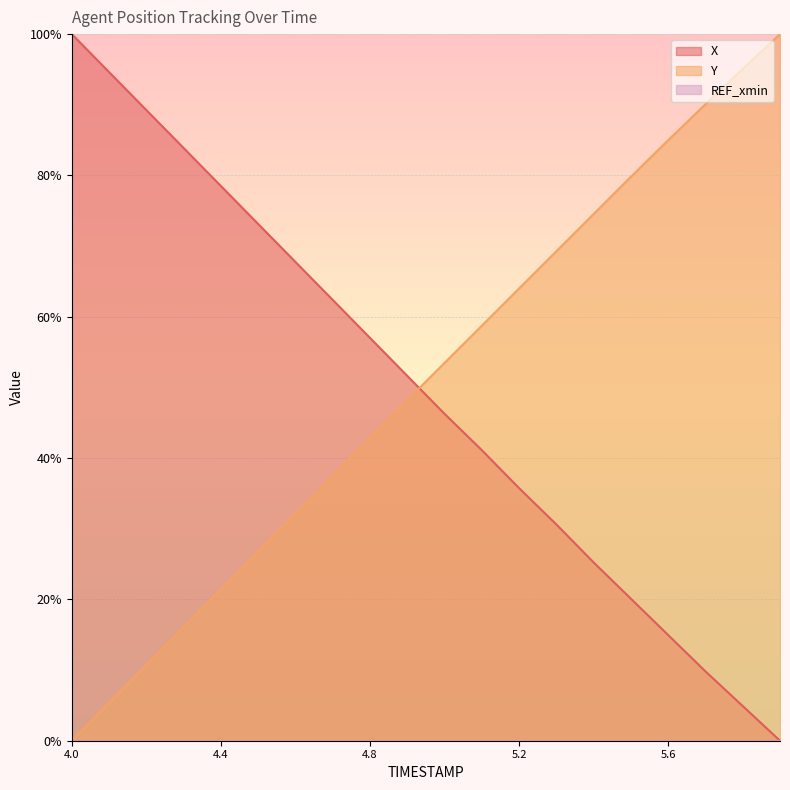

Reading right to left, what are all the values shown in this chart?

X: 5.9=0.0	5.8=4.9	5.7=9.8	5.6=15.0	5.5=20.1	5.4=25.2	5.3=30.6	5.2=35.7	5.1=41.1	5.0=46.3	4.9=51.6	4.8=57.0	4.7=62.4	4.6=67.8	4.5=73.1	4.4=78.5	4.3=83.9	4.2=89.3	4.1=94.6	4.0=100.0
Y: 5.9=100.0	5.8=95.1	5.7=90.1	5.6=85.0	5.5=79.8	5.4=74.5	5.3=69.3	5.2=64.0	5.1=58.7	5.0=53.5	4.9=48.2	4.8=42.8	4.7=37.5	4.6=32.1	4.5=26.8	4.4=21.4	4.3=16.1	4.2=10.7	4.1=5.4	4.0=0.0